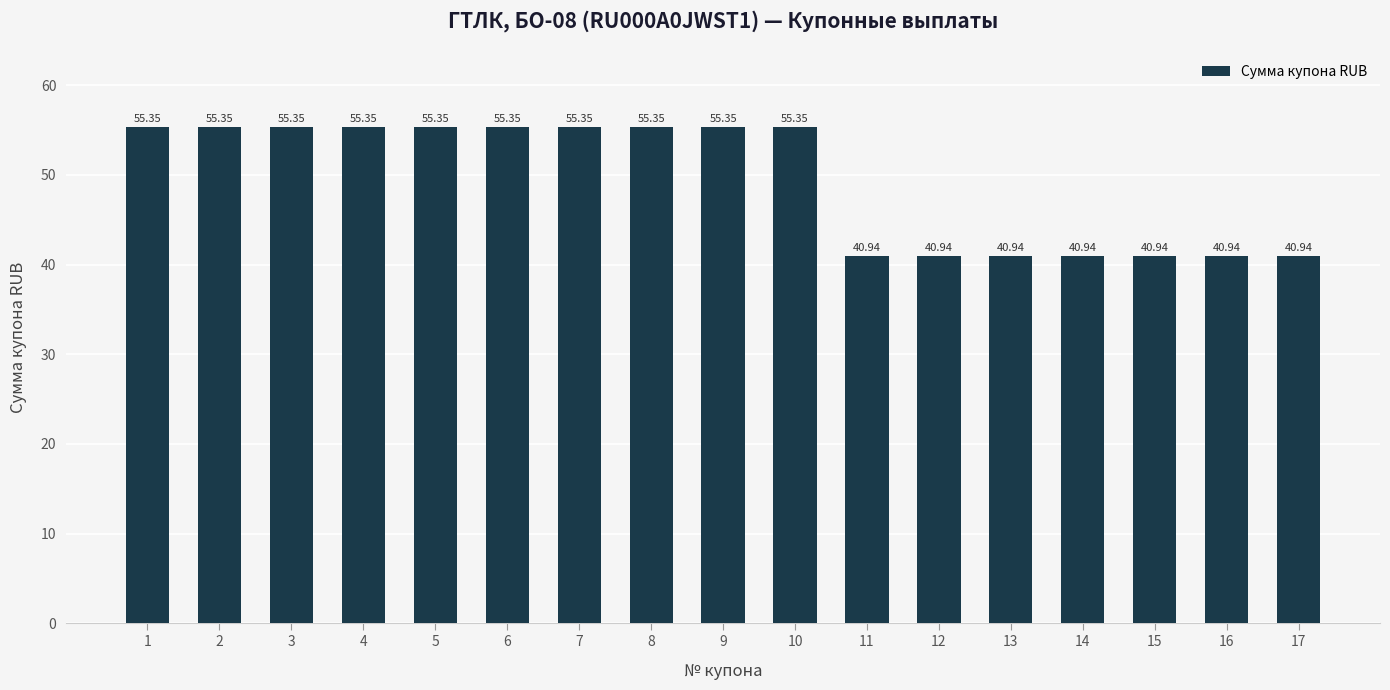

What is the greatest value displayed?

55.4